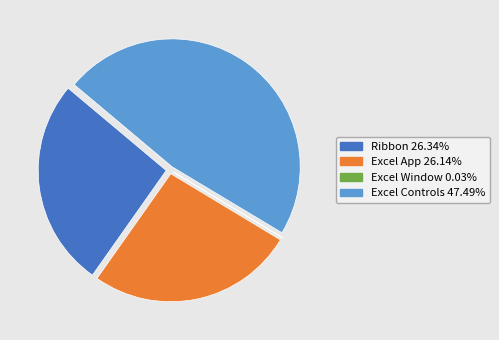

Does any single category account for the majority?

No